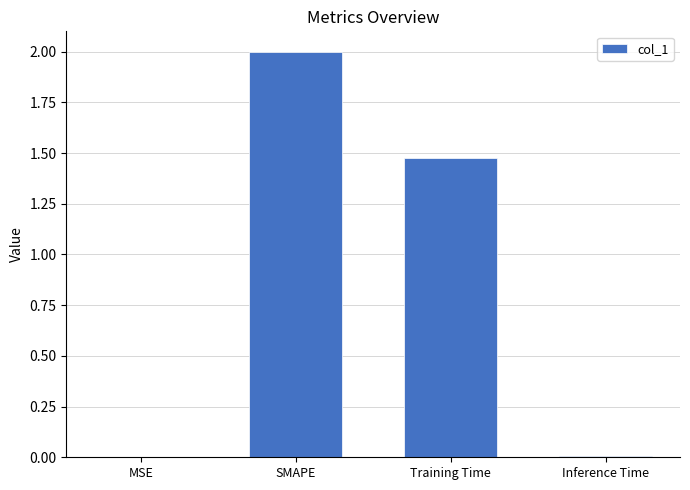

What is the sum of all values?

3.5